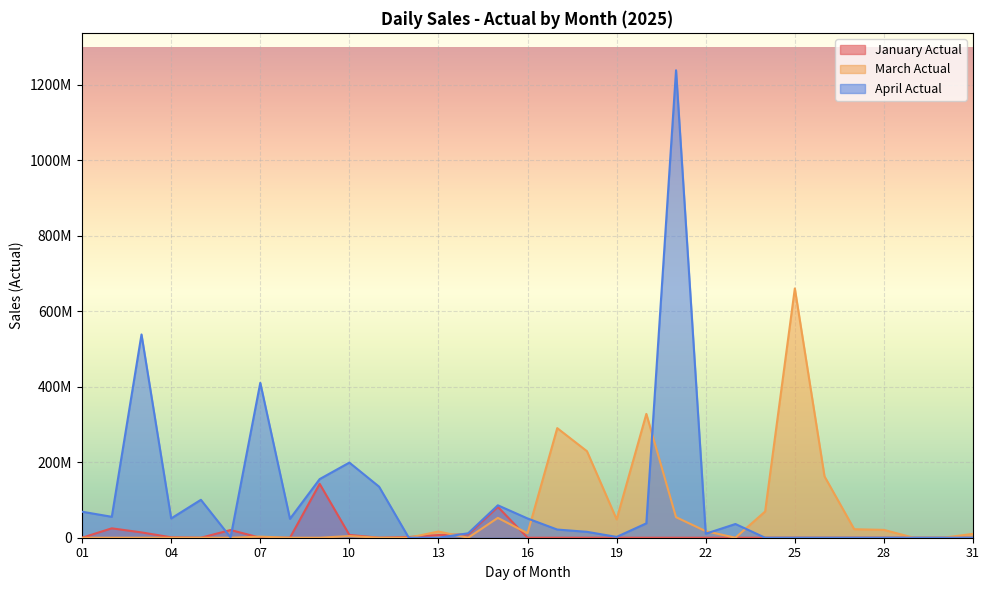

Count the number of categories in the chart.

31